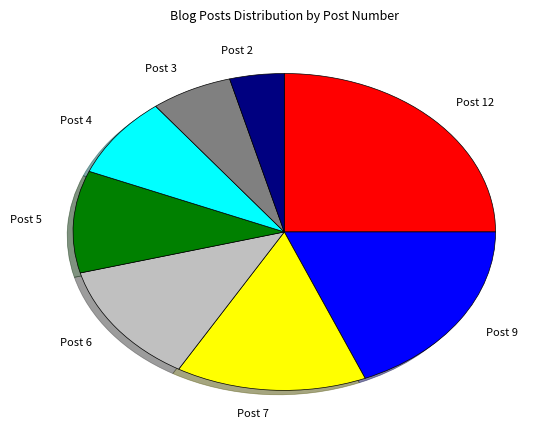

How many segments does this pie chart have?

8